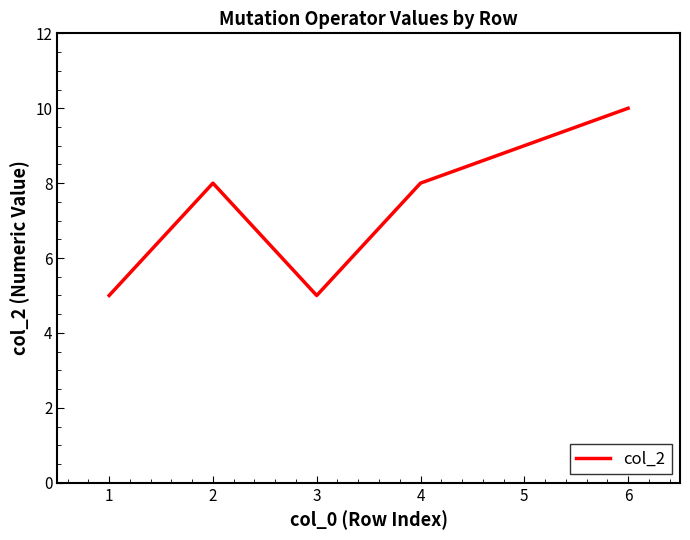

What is the difference between the maximum and minimum values?

5